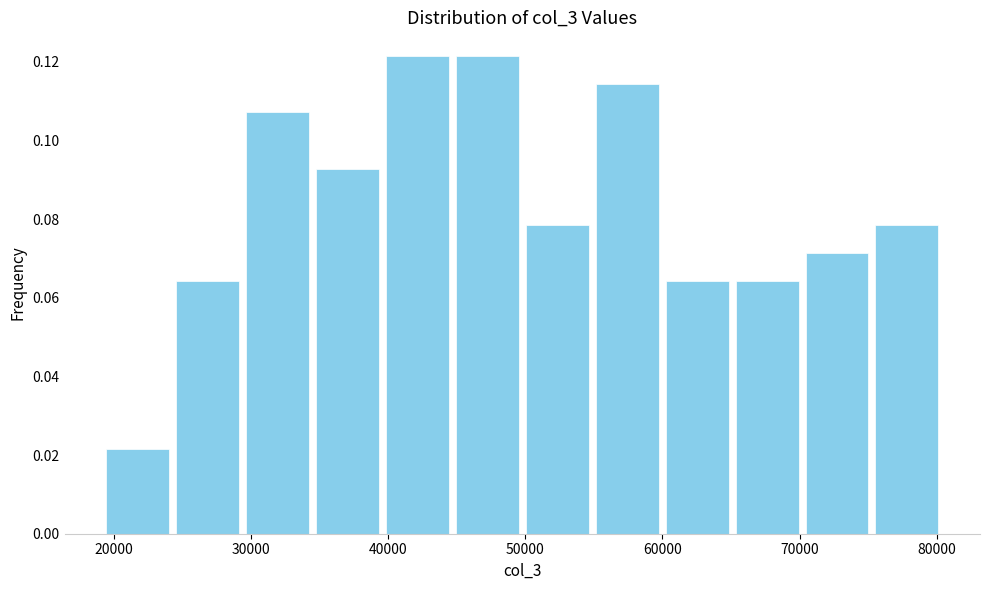

Reading left to right, list every bar in this chart as the range it spans on the x-axis followed by its height. Neither the bar edges nor the heights are printed on the chart, so give them approximately, as read against the axes.

19000 to 24000: 0.022
24000 to 29000: 0.064
29000 to 34000: 0.108
34000 to 40000: 0.092
40000 to 45000: 0.122
45000 to 50000: 0.122
50000 to 55000: 0.078
55000 to 60000: 0.114
60000 to 65000: 0.064
65000 to 70000: 0.064
70000 to 75000: 0.072
75000 to 80000: 0.078